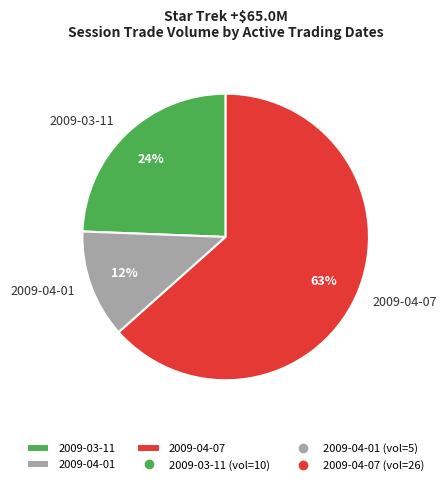

Which category has the smallest portion of the pie?

2009-04-01